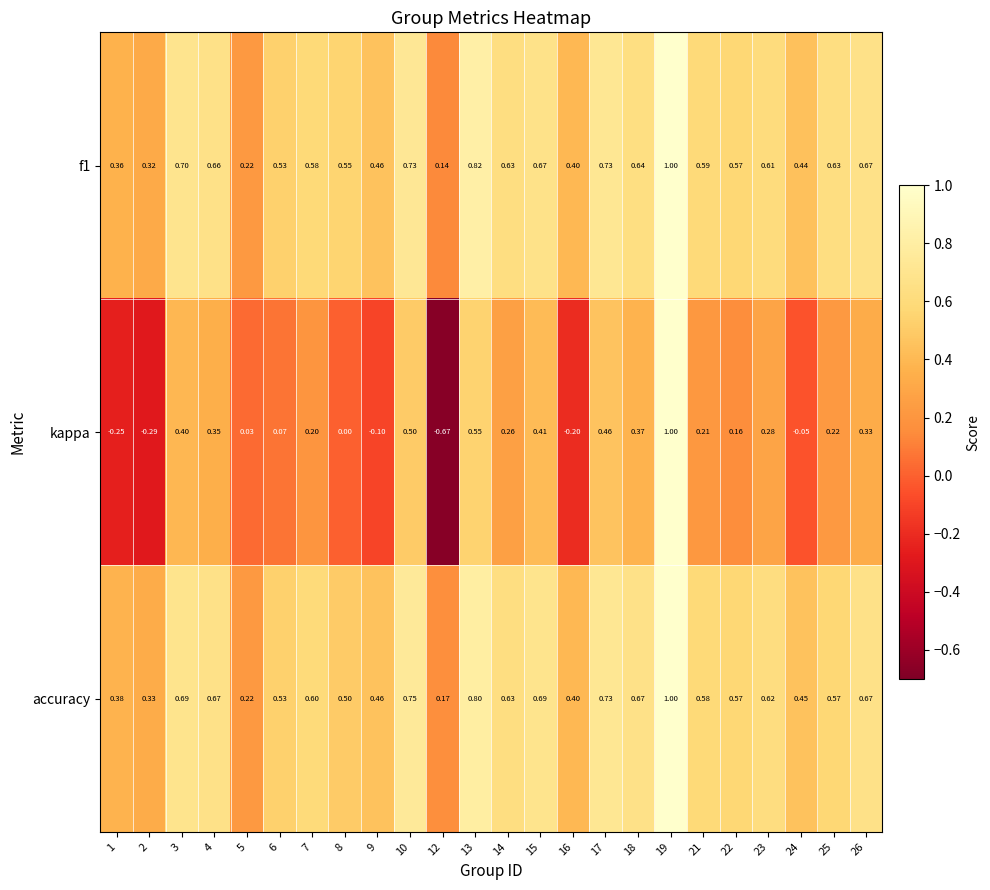

Which category has the lowest value across all series?

12